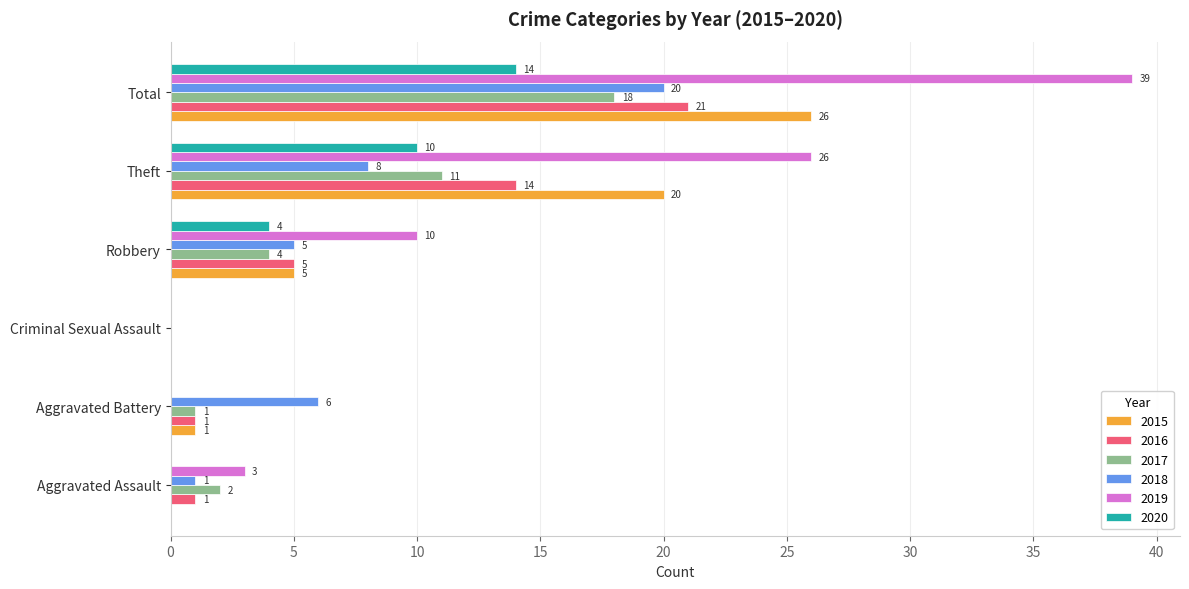

At which category is the sum across all series the highest?

Total